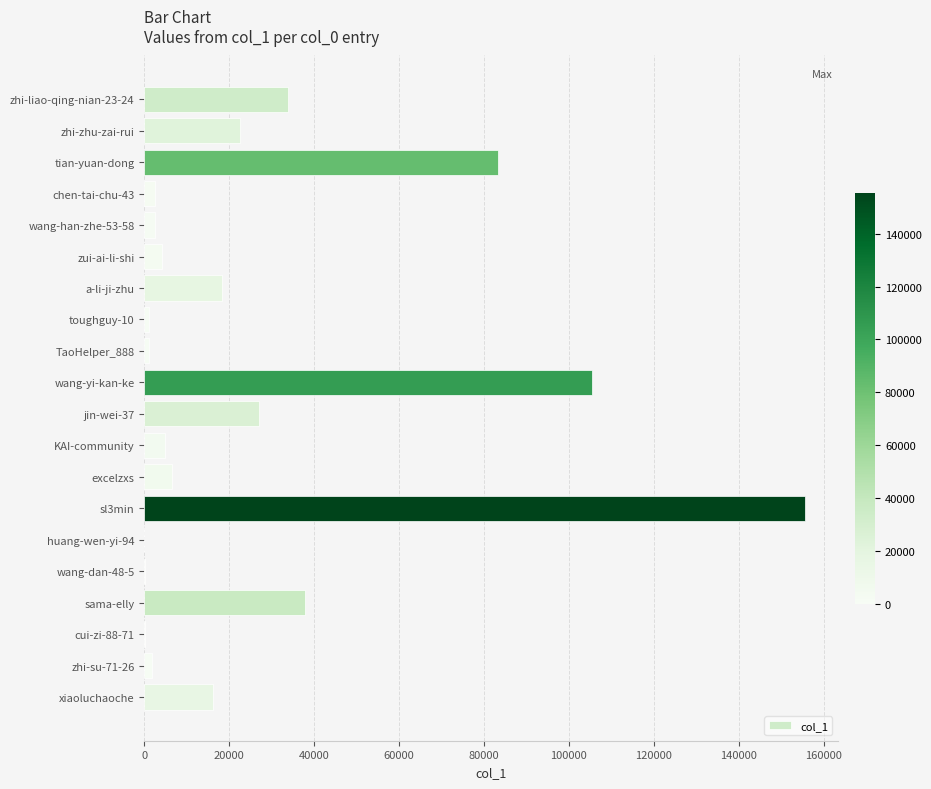

The chart shows a value of 66207 at sama-elly. True or false?

False